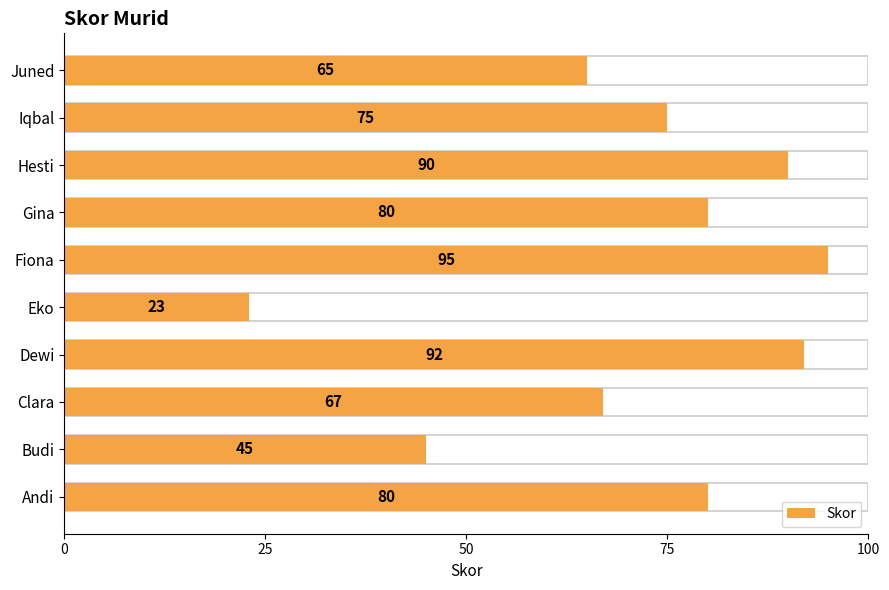

What is the ratio of the value at Eko to the value at Budi?

0.5